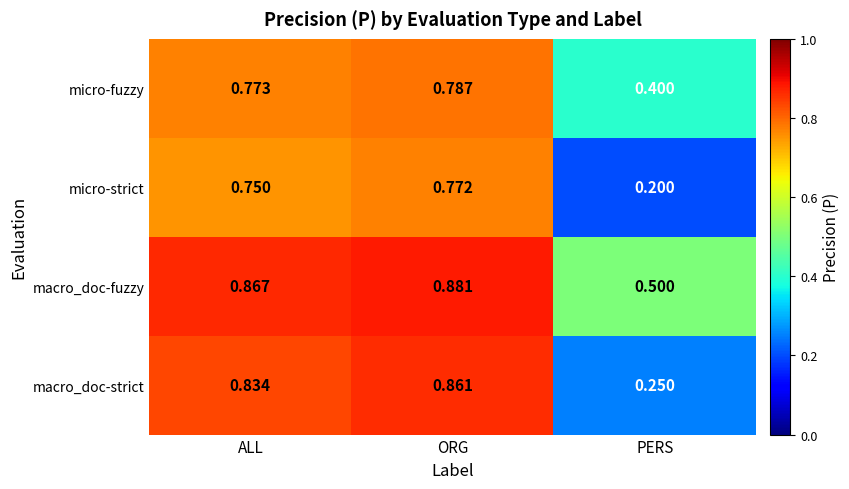

Which series changed the most between ALL and ORG?

macro_doc-strict